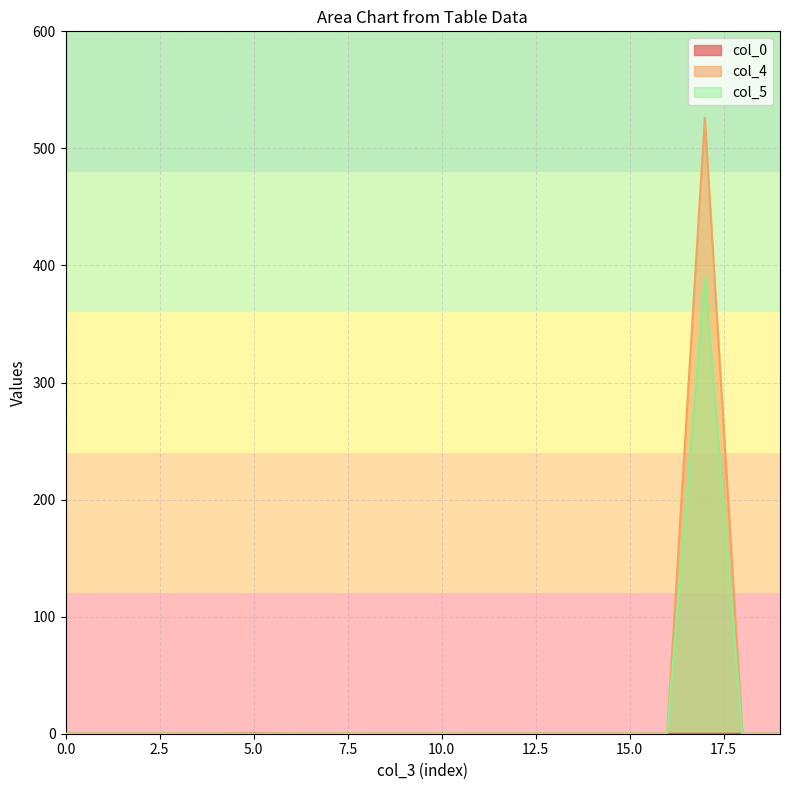

Reading left to right, what are all the values shown in this chart?

col_0: 0.0	0.0	0.0	0.0	0.0	0.4	0.0	0.0	0.0	0.0	0.0	0.0	0.0	0.0	0.0	0.0	0.0	0.0	0.0	0.0
col_4: 0.0	0.0	0.0	0.0	0.0	0.0	0.0	0.0	0.0	0.0	0.0	0.0	0.0	0.0	0.0	0.0	0.0	526.0	0.0	0.0
col_5: 0.0	0.0	0.0	0.0	0.0	0.0	0.0	0.0	0.0	0.0	0.0	0.0	0.0	0.0	0.0	0.0	0.0	391.0	0.0	0.0